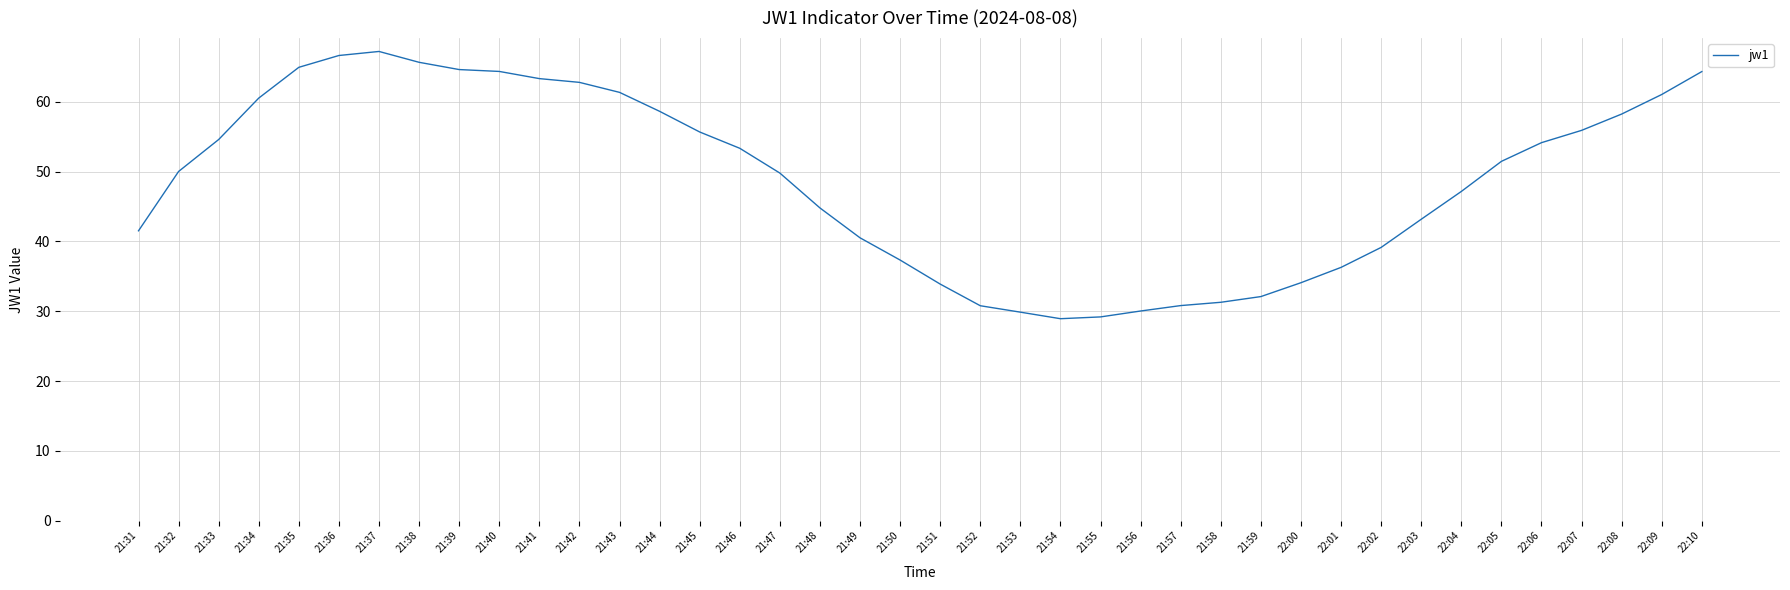

How many lines are shown in the chart?

1